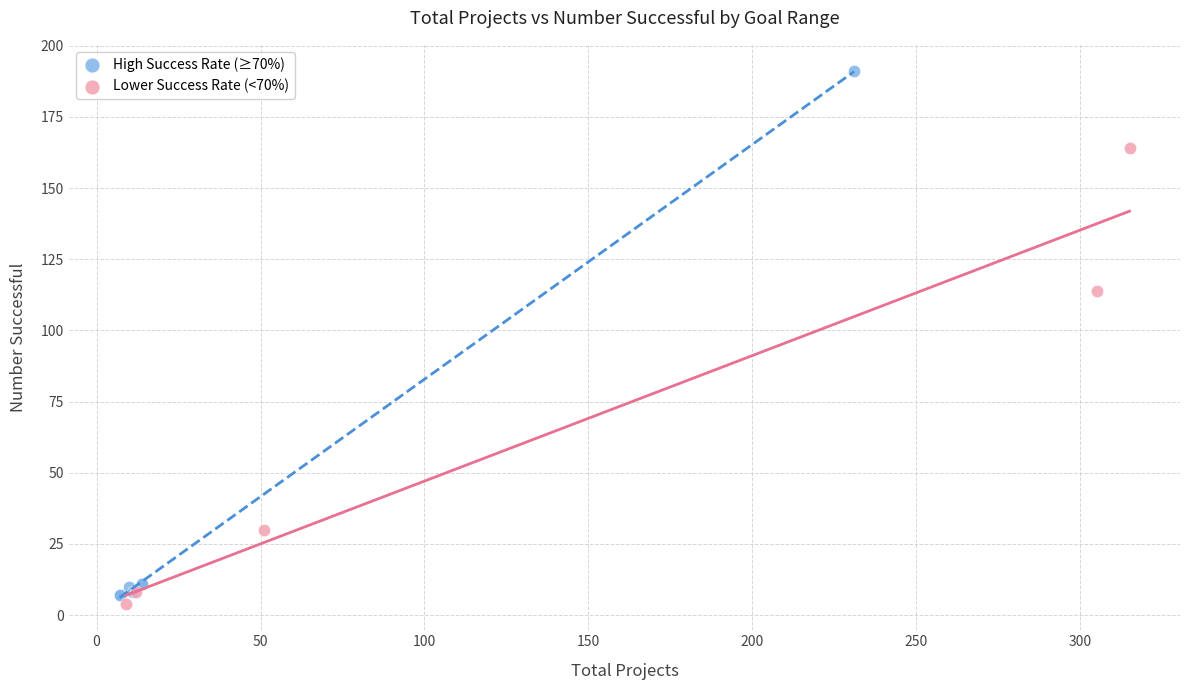

Which series has the largest Y range (max minus min)?

High Success Rate (≥70%)